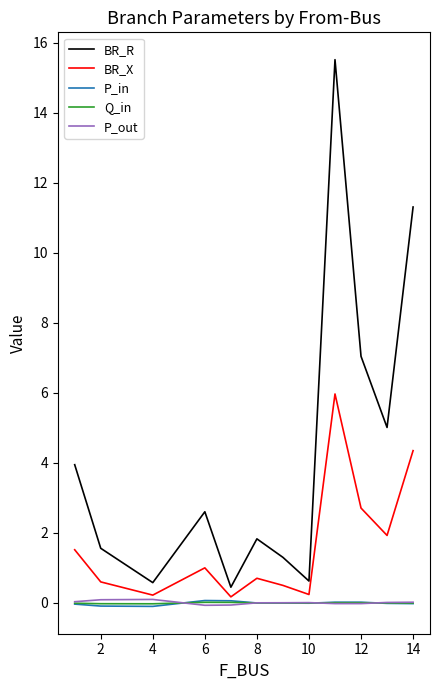

Which series has the largest total across all categories?

BR_R